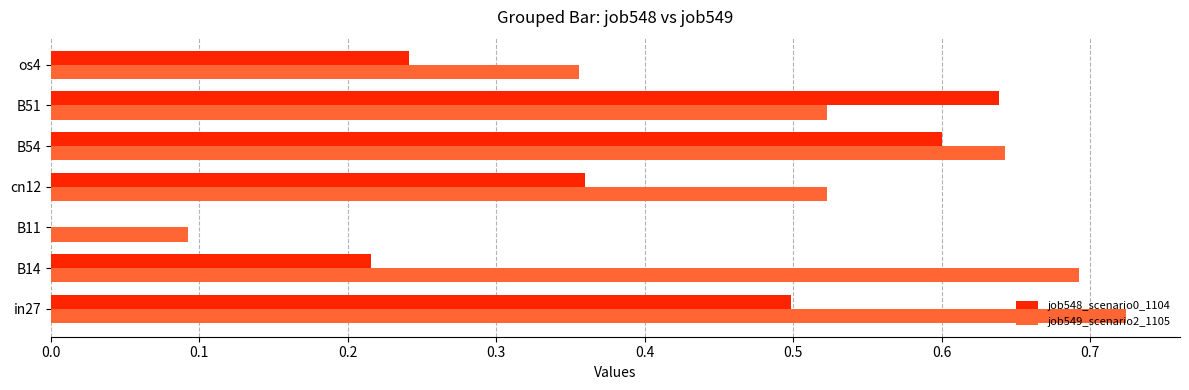

Which series changed the most between B11 and os4?

job549_scenario2_1105